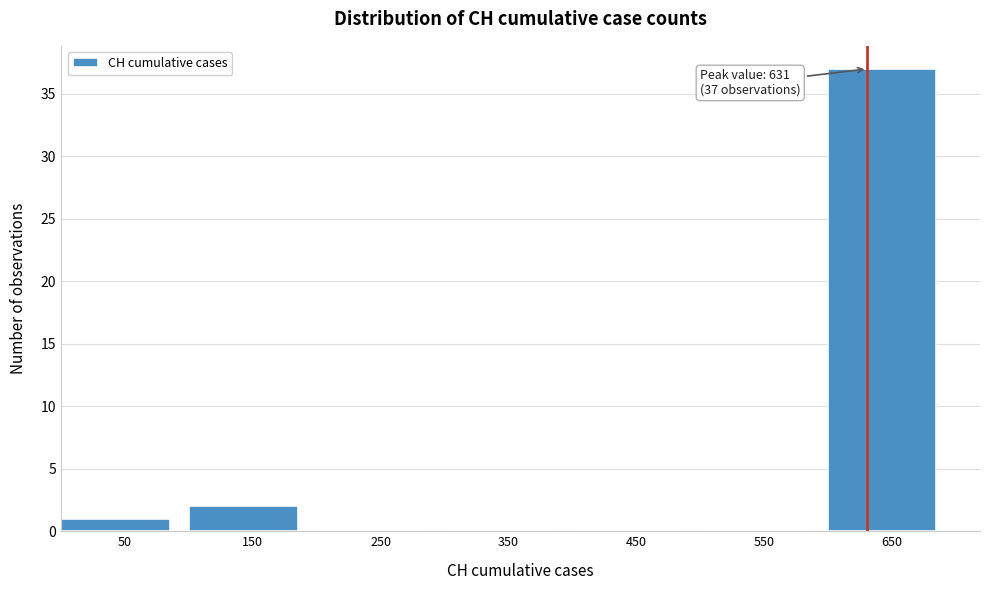

Which range on the x-axis has the tallest bar?

600 to 700